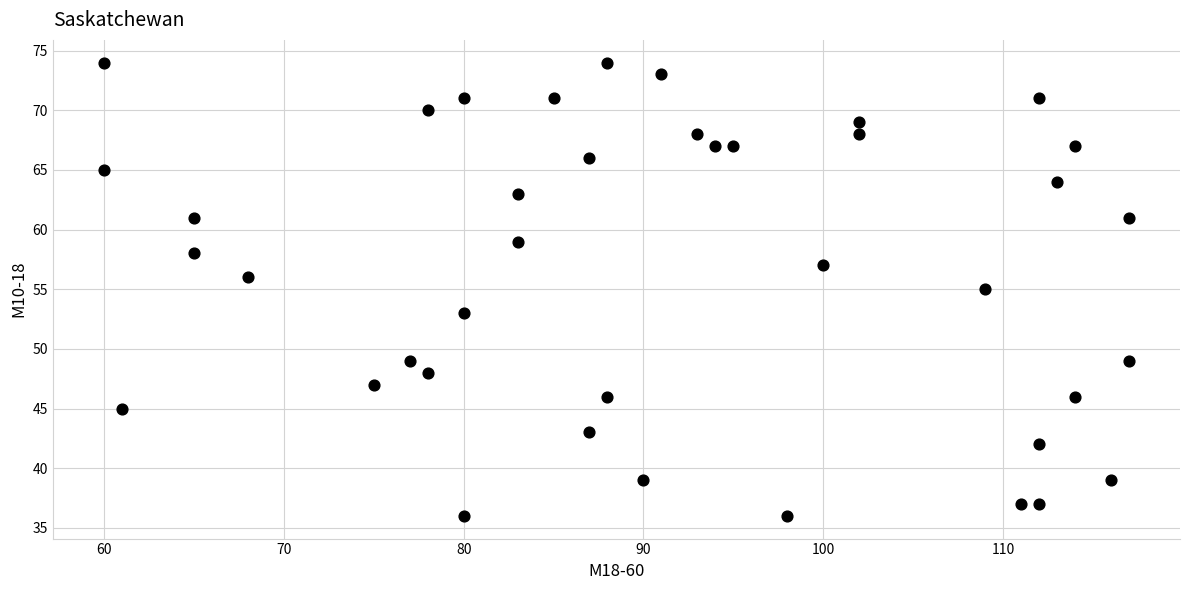

What is the range of Y values (max minus min)?

38